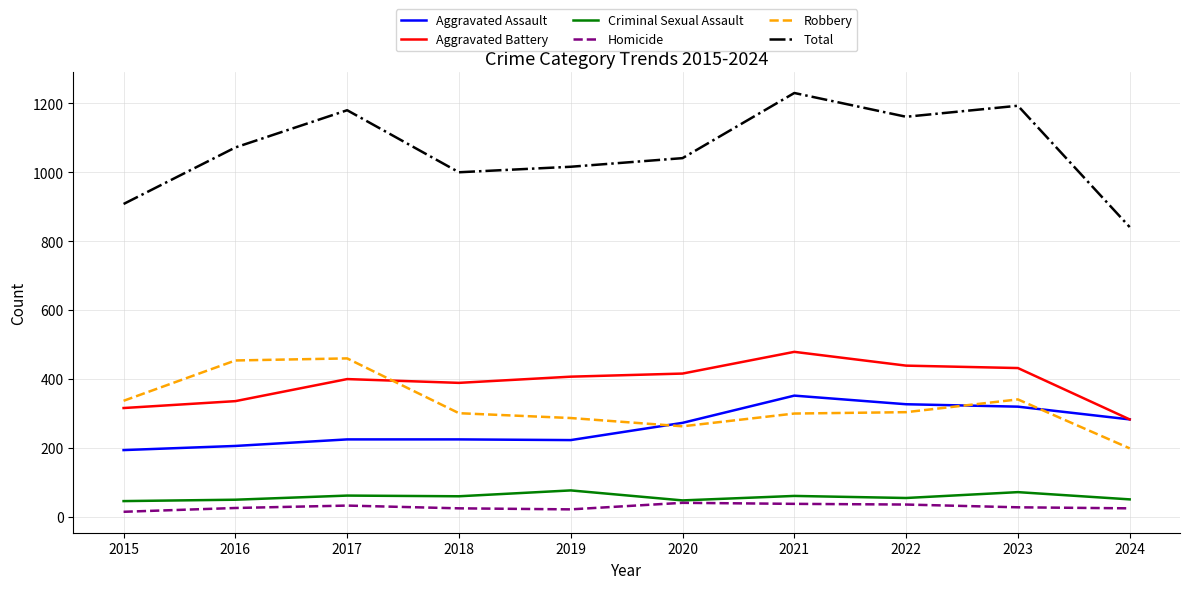

True or false: Criminal Sexual Assault has a value of 46 at 2015.

True